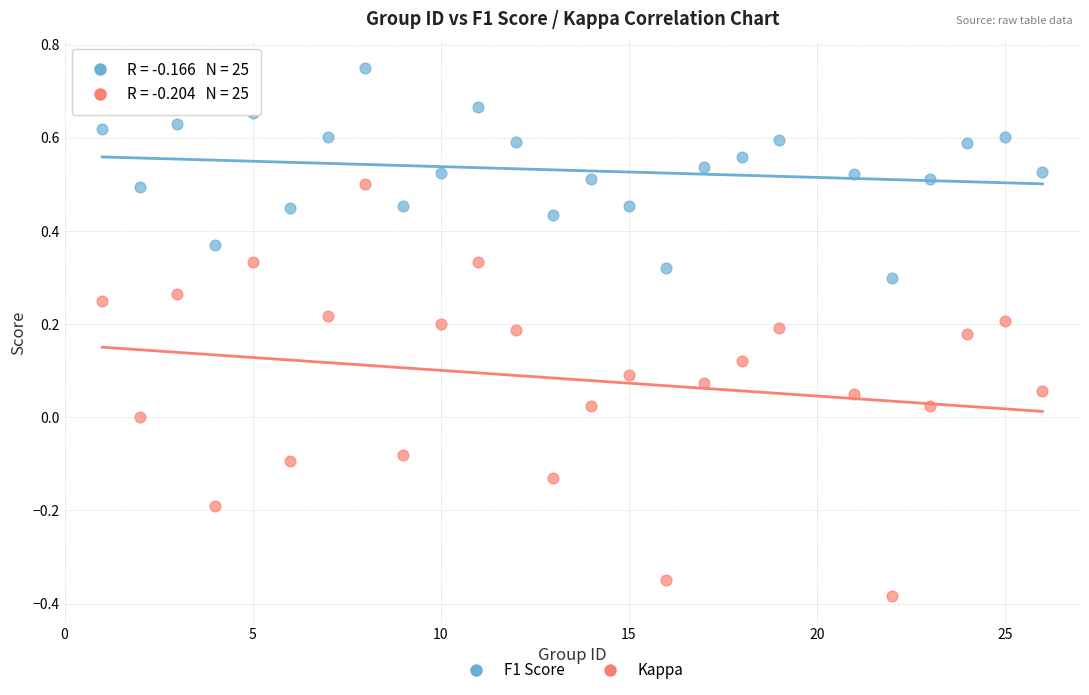

Across all data points, what is the range of Y values (max minus min)?

1.1